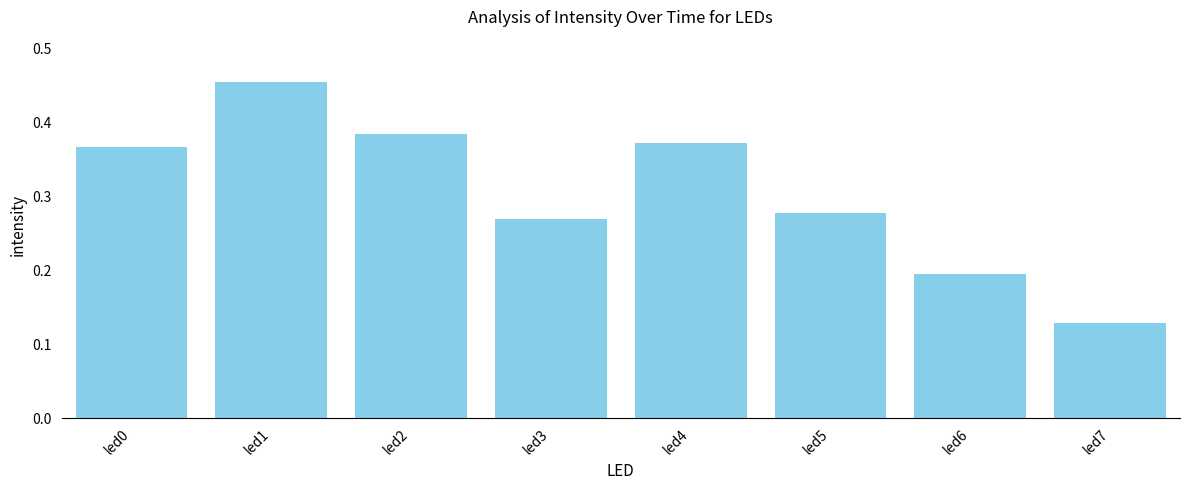

Which category has the lowest value across all series?

led7